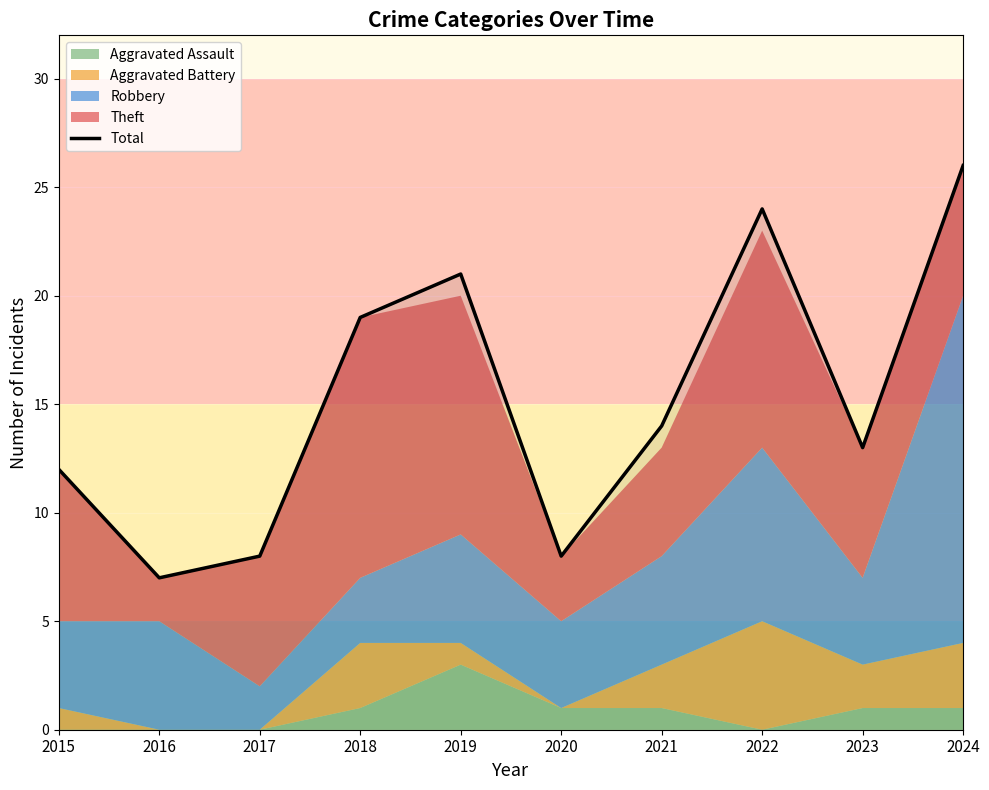

How many values are below 14?

5